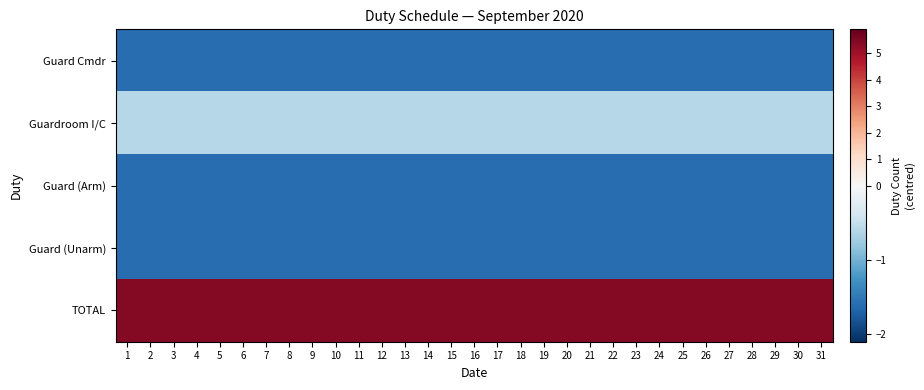

Count the number of categories in the chart.

31